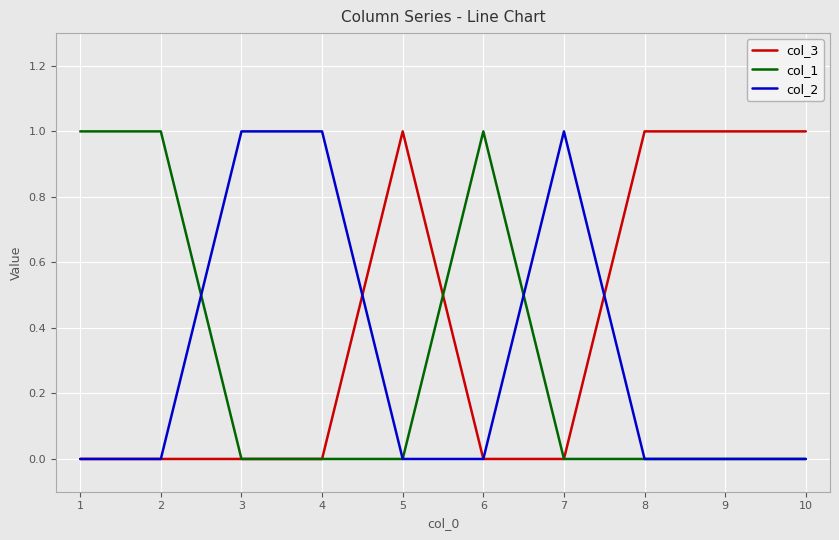

Is the value of col_2 at 4 greater than the value of col_1 at 8?

Yes